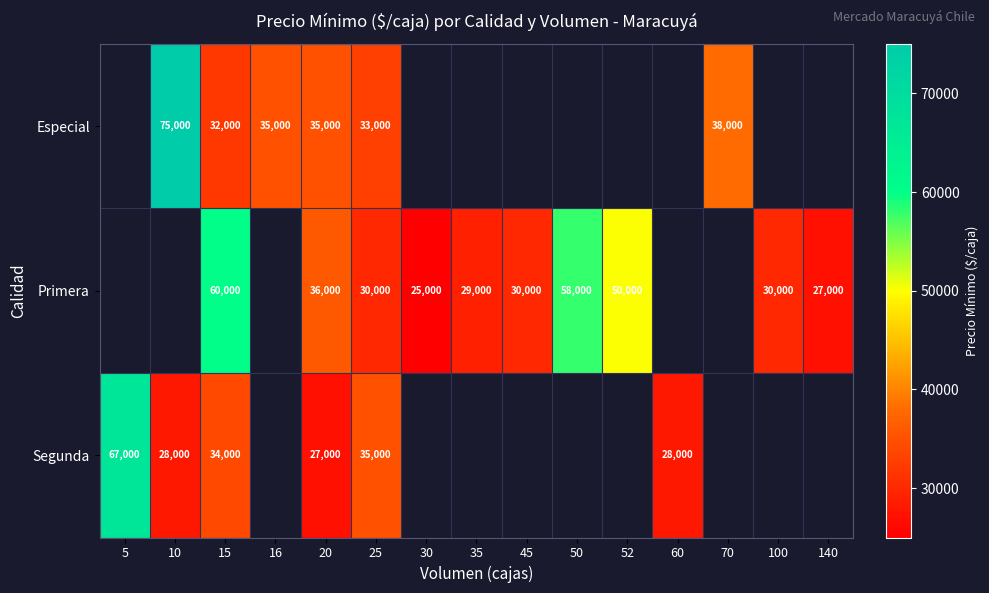

At which category does the chart reach its minimum across all series?

30